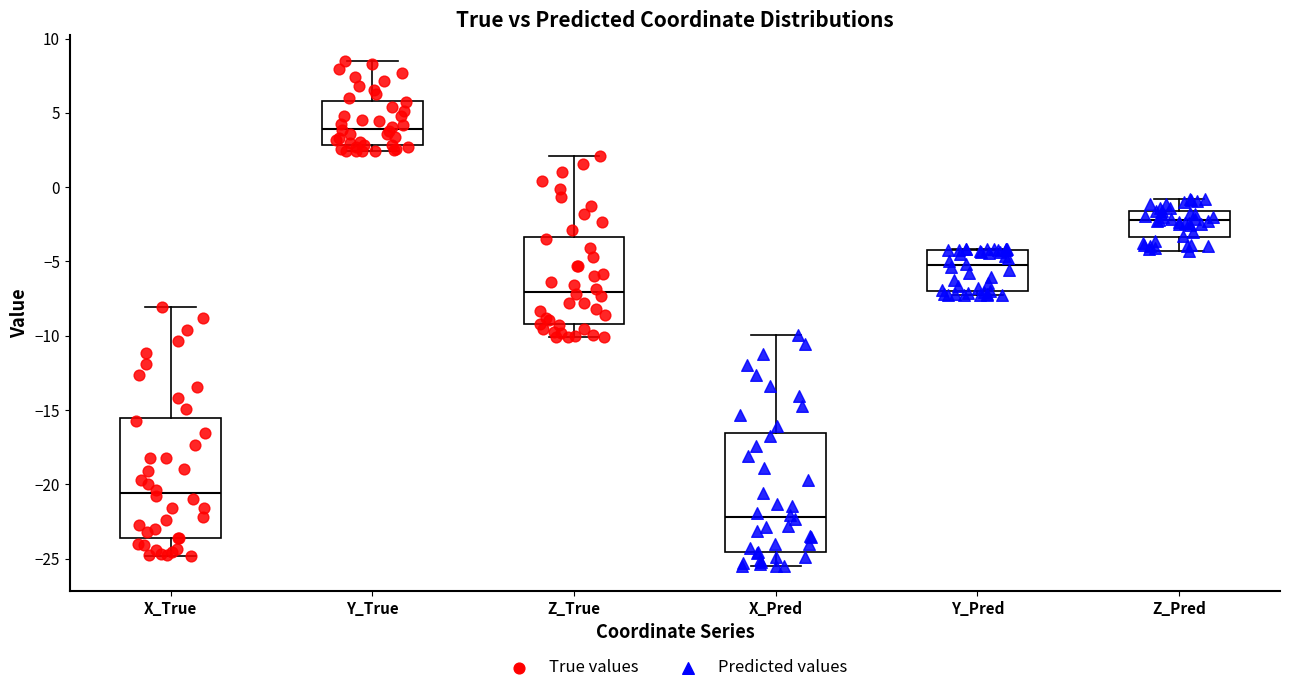

Reading left to right, read every box against the y-axis: the position of its median line, the range the box covers, and the ends of its whiskers. The values are not printed on the chart, so give them approximately, as read against the axis.

X_True: median -20.5, box -23.5 to -15.5, whiskers -25.0 to -8.0
Y_True: median 4.0, box 3.0 to 6.0, whiskers 2.5 to 8.5
Z_True: median -7.0, box -9.0 to -3.5, whiskers -10.0 to 2.0
X_Pred: median -22.0, box -24.5 to -16.5, whiskers -25.5 to -10.0
Y_Pred: median -5.5, box -7.0 to -4.5, whiskers -7.5 to -4.0
Z_Pred: median -2.0, box -3.5 to -1.5, whiskers -4.5 to -1.0